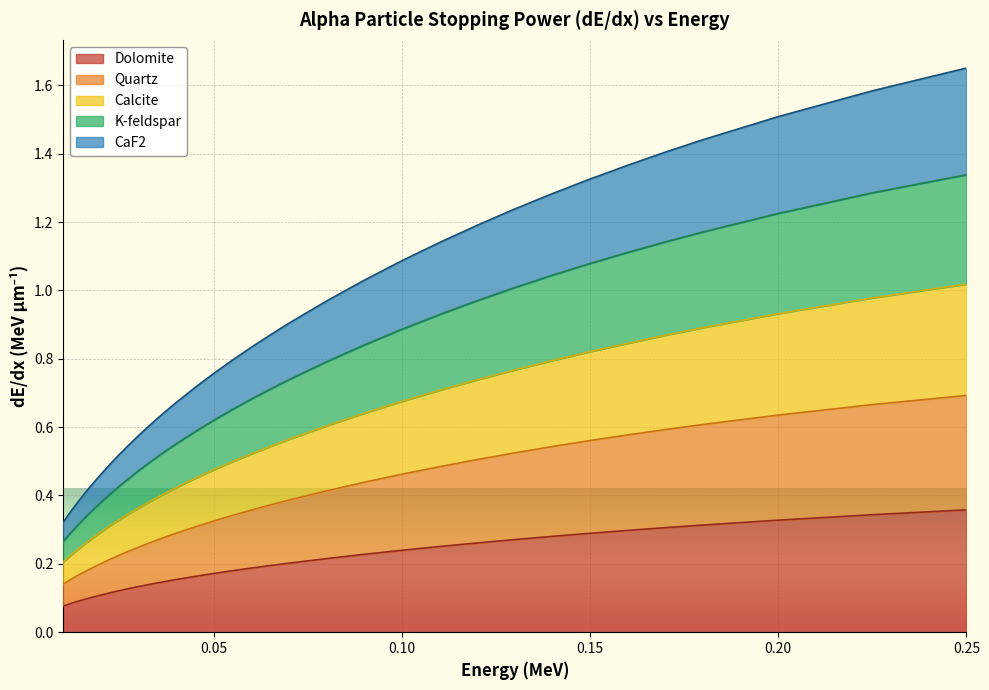

What is the label of the 10th point from the right?

0.12